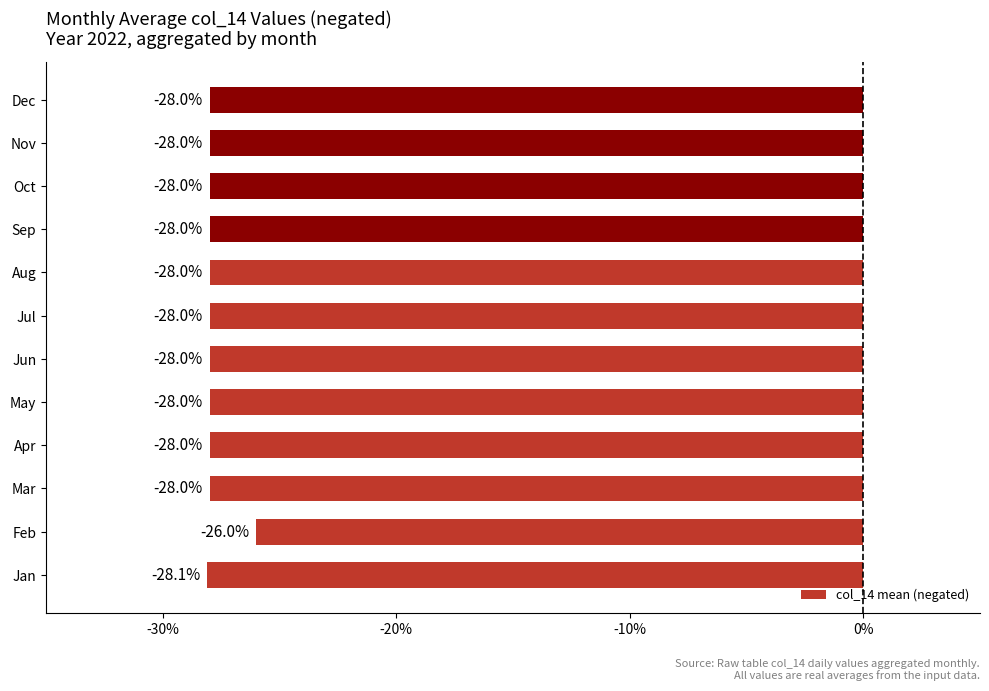

Which label corresponds to the smallest value in the chart?

Jan